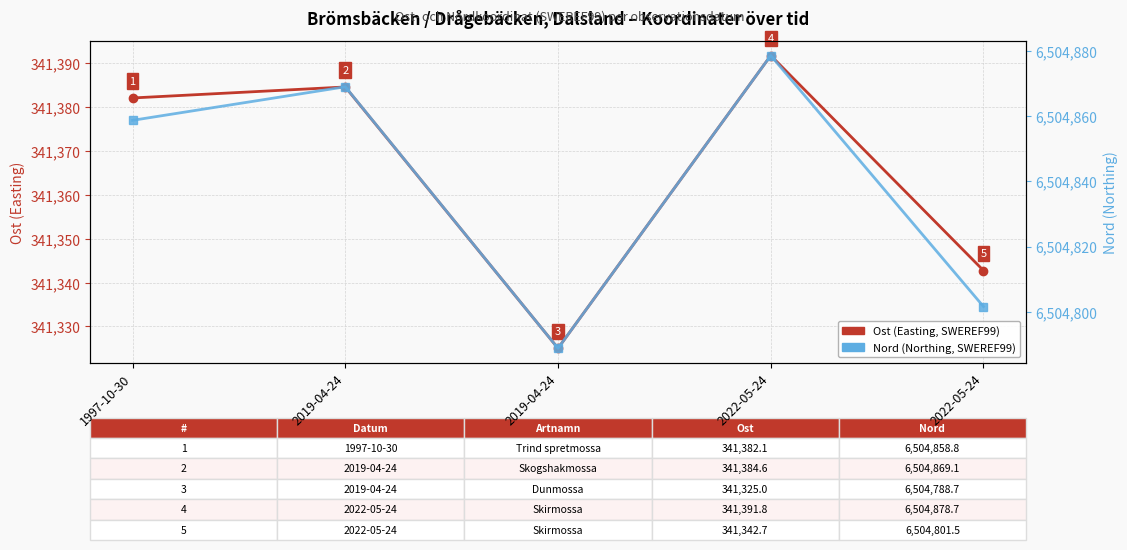

At 2019-04-24, list the series in order from largest to smallest.

Nord (Northing, SWEREF99), Ost (Easting, SWEREF99)